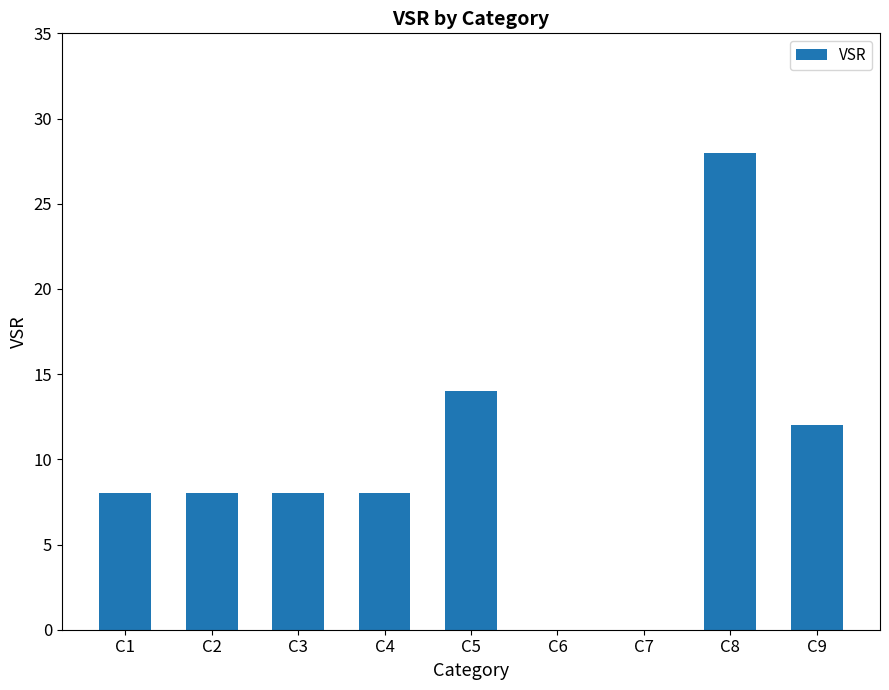

The value at C8 is 28. True or false?

True